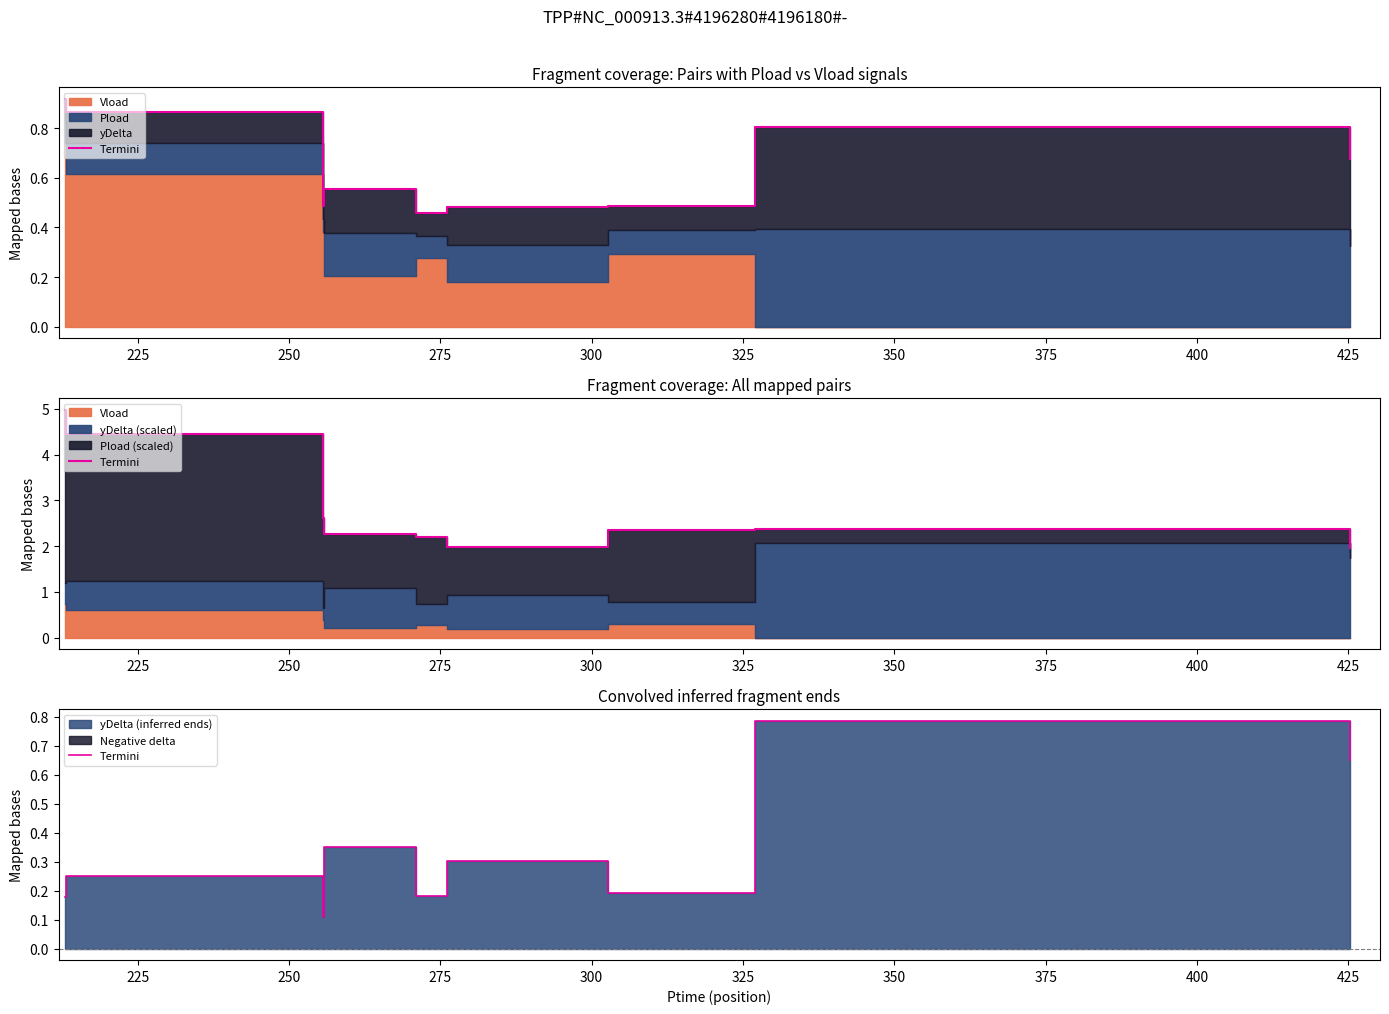

How many lines are shown in the chart?

1